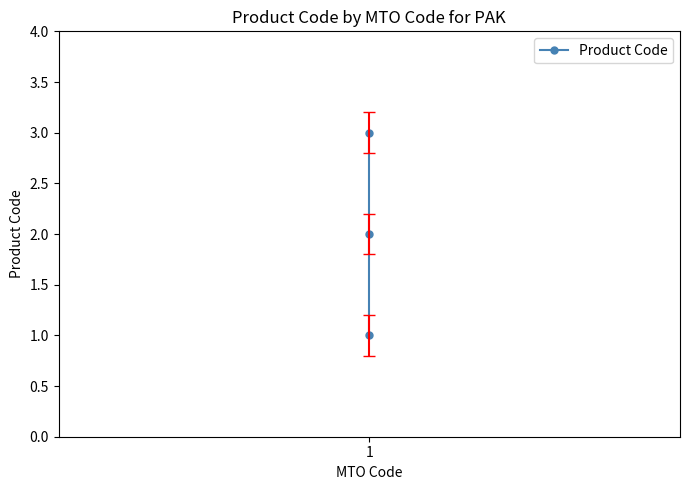

Does the chart have visible grid lines?

No